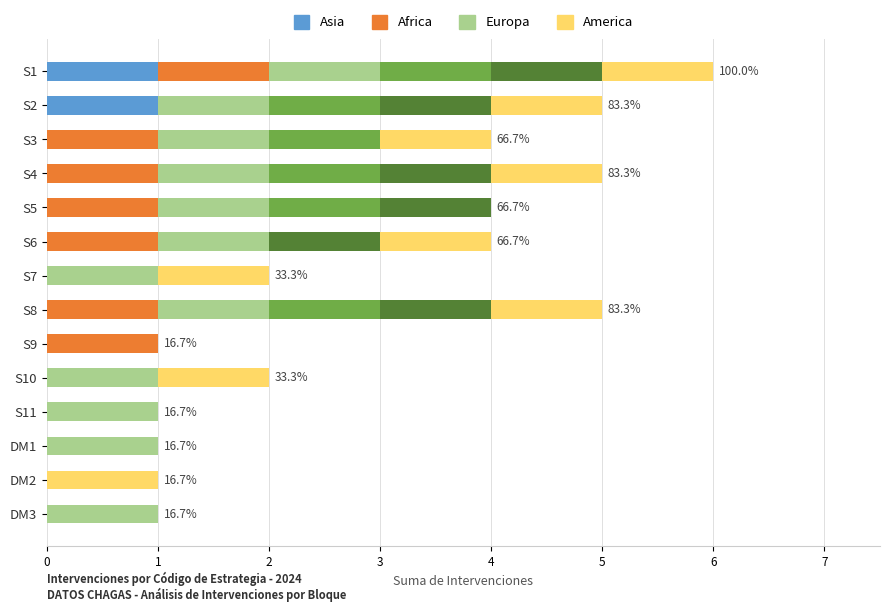

At which category is the sum across all series the highest?

S1